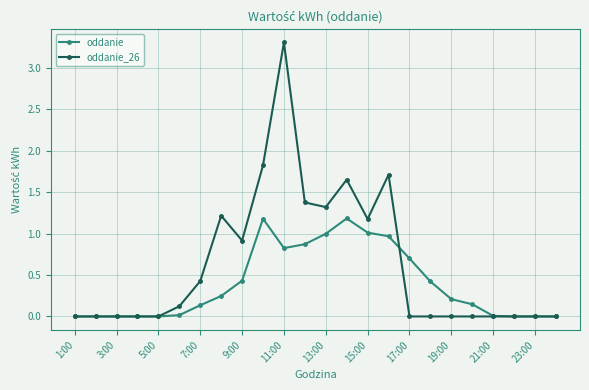

True or false: oddanie_26 has more than 2 interior local peaks.

True